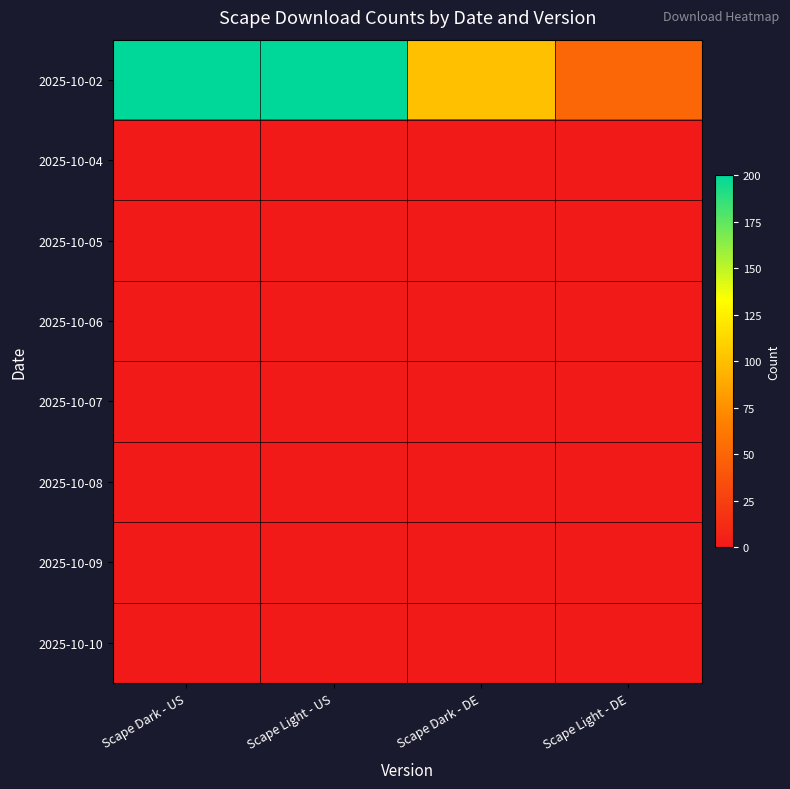

How many distinct data groups are displayed?

8